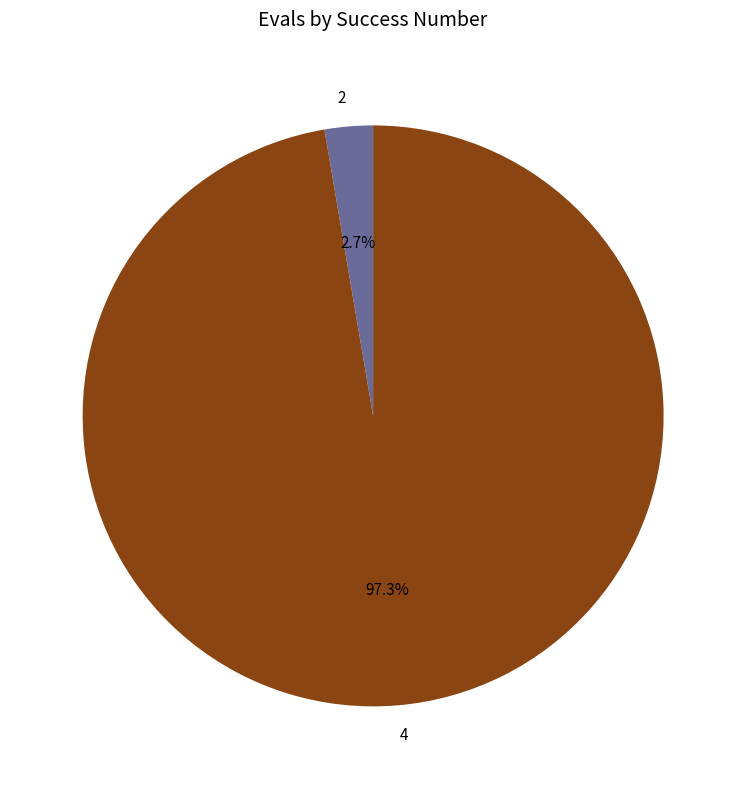

How many segments does this pie chart have?

2